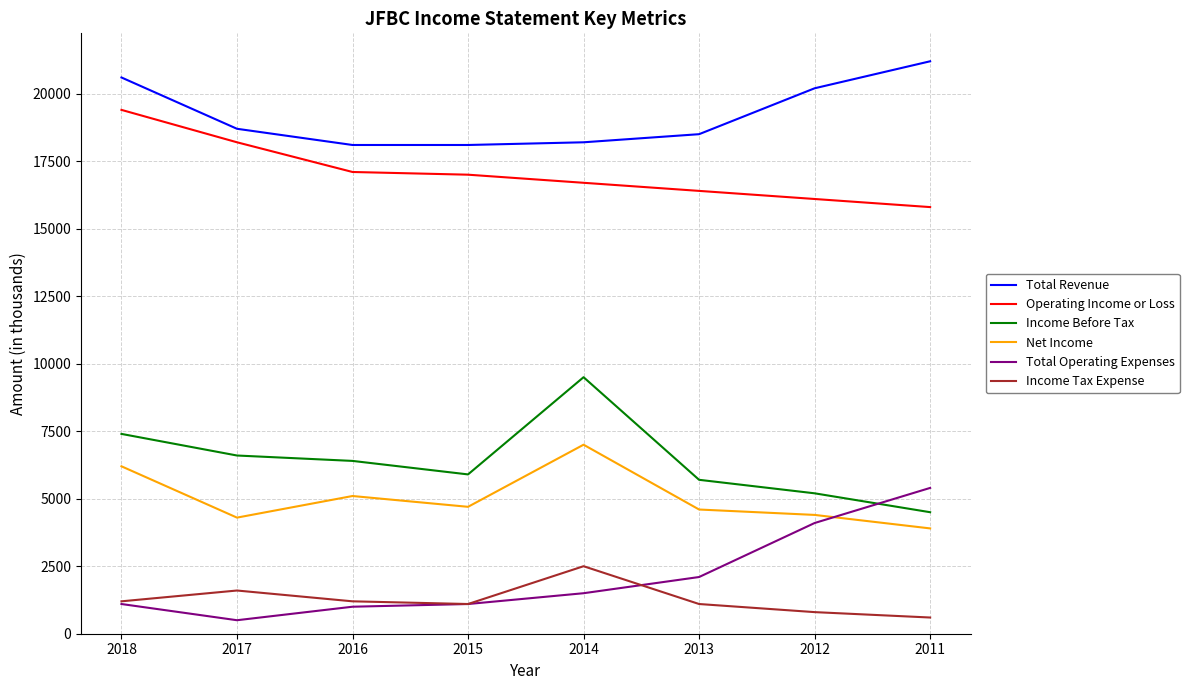

Reading right to left, list all the values displayed in this chart.

Total Revenue: 2011=21200	2012=20200	2013=18500	2014=18200	2015=18100	2016=18100	2017=18700	2018=20600
Operating Income or Loss: 2011=15800	2012=16100	2013=16400	2014=16700	2015=17000	2016=17100	2017=18200	2018=19400
Income Before Tax: 2011=4500	2012=5200	2013=5700	2014=9500	2015=5900	2016=6400	2017=6600	2018=7400
Net Income: 2011=3900	2012=4400	2013=4600	2014=7000	2015=4700	2016=5100	2017=4300	2018=6200
Total Operating Expenses: 2011=5400	2012=4100	2013=2100	2014=1500	2015=1100	2016=1000	2017=500	2018=1100
Income Tax Expense: 2011=600	2012=800	2013=1100	2014=2500	2015=1100	2016=1200	2017=1600	2018=1200